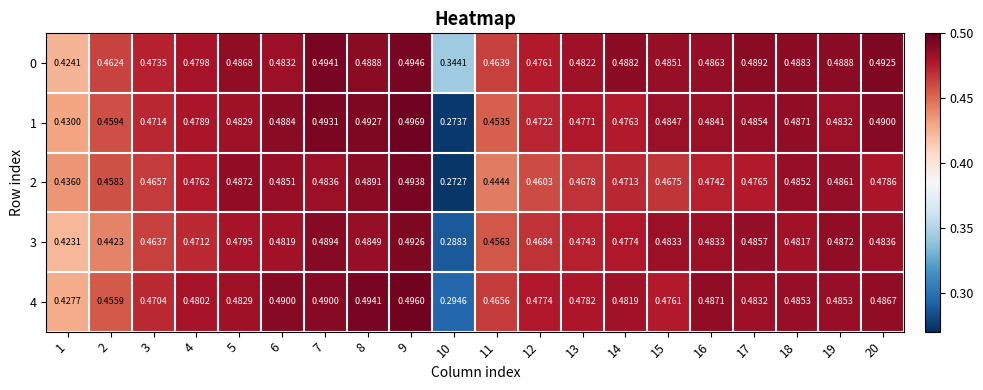

Is the value of 4 at 5 greater than the value of 2 at 5?

No